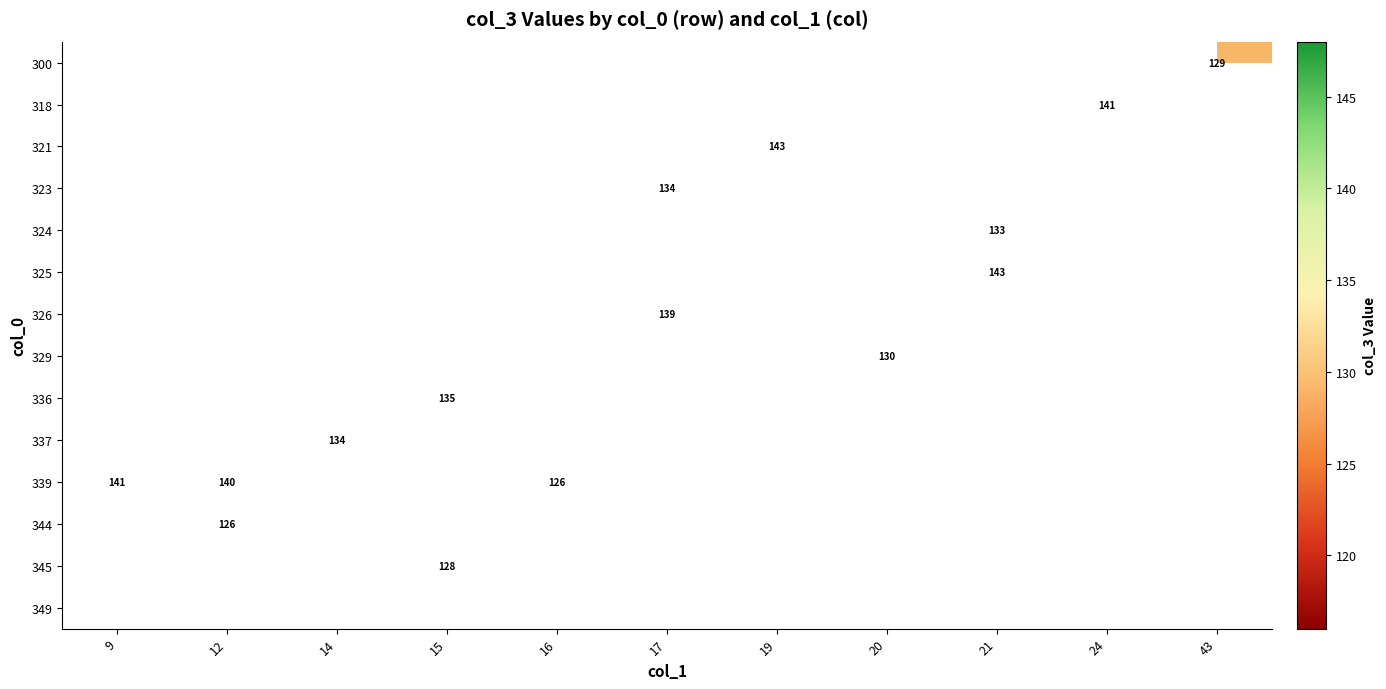

What is the maximum value shown in the chart?

148.0